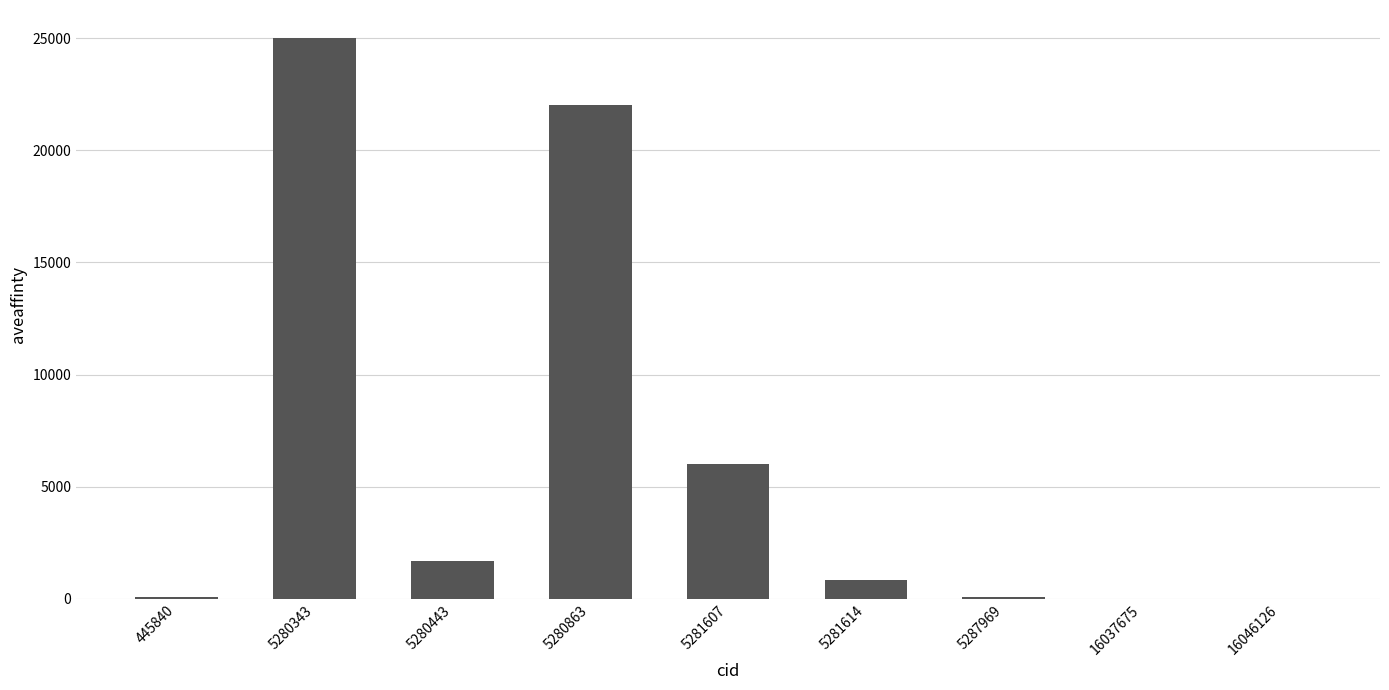

What is the sum of all values?

55720.8